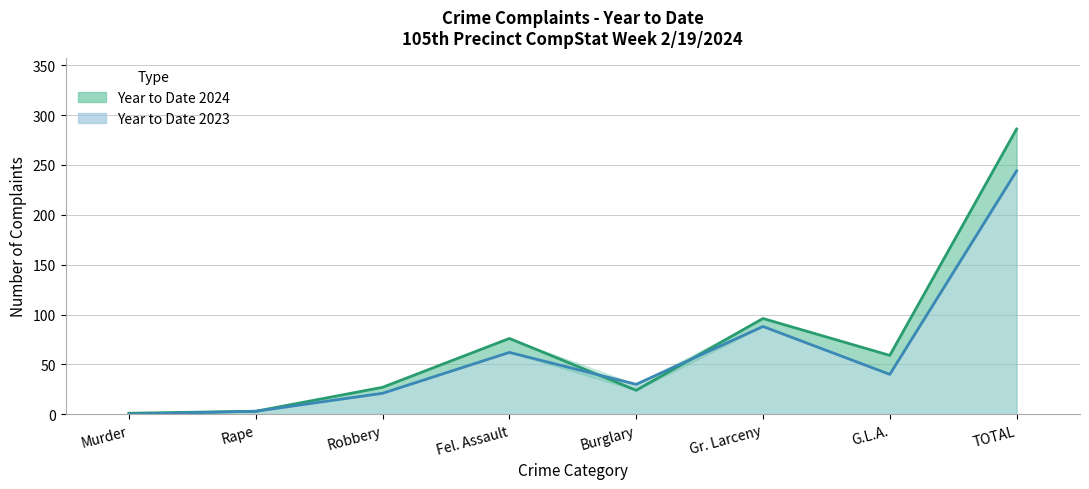

How many intersections are there between Year to Date 2024 and Year to Date 2023?

2